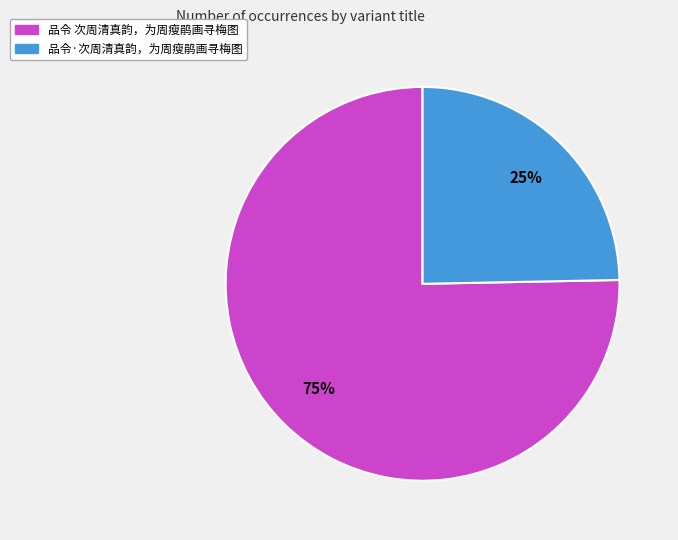

Which slice is the largest?

品令 次周清真韵，为周瘦鹃画寻梅图